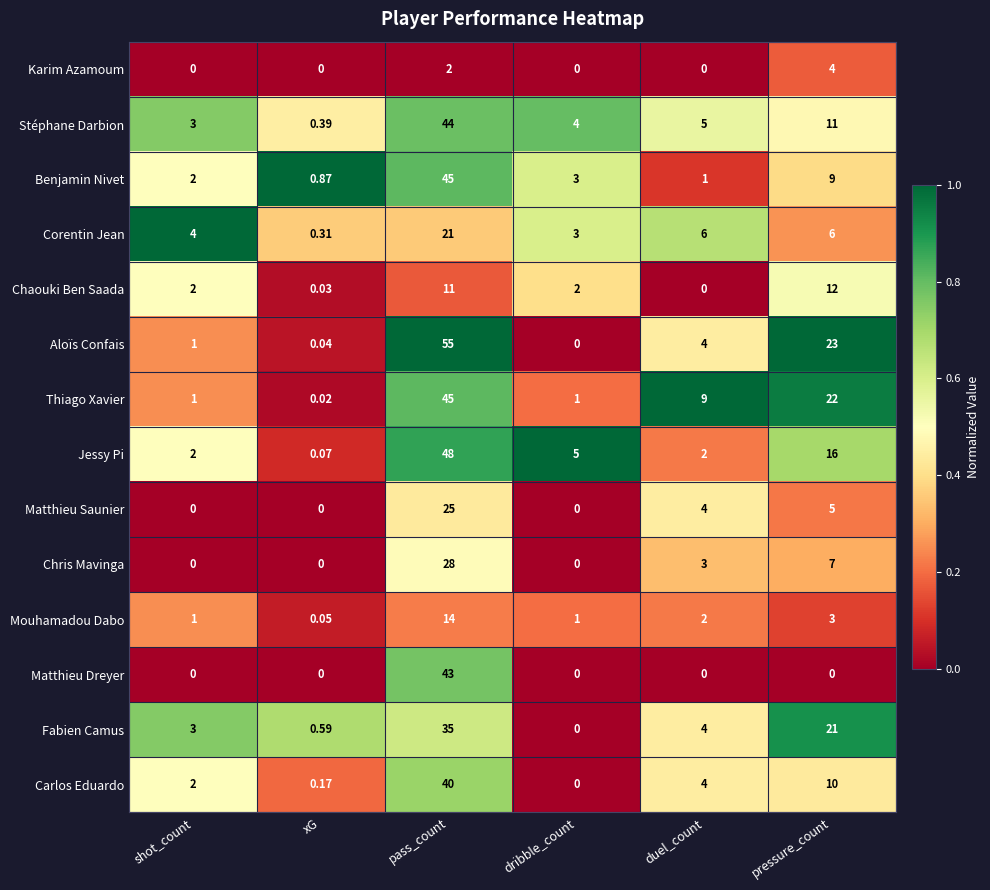

Is the value of Aloïs Confais at dribble_count greater than the value of Carlos Eduardo at duel_count?

No